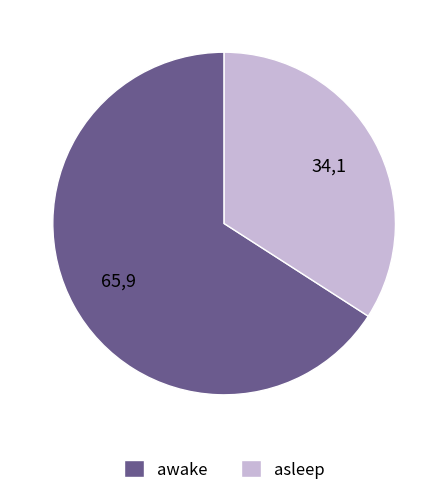

Between asleep and awake, which is larger?

awake